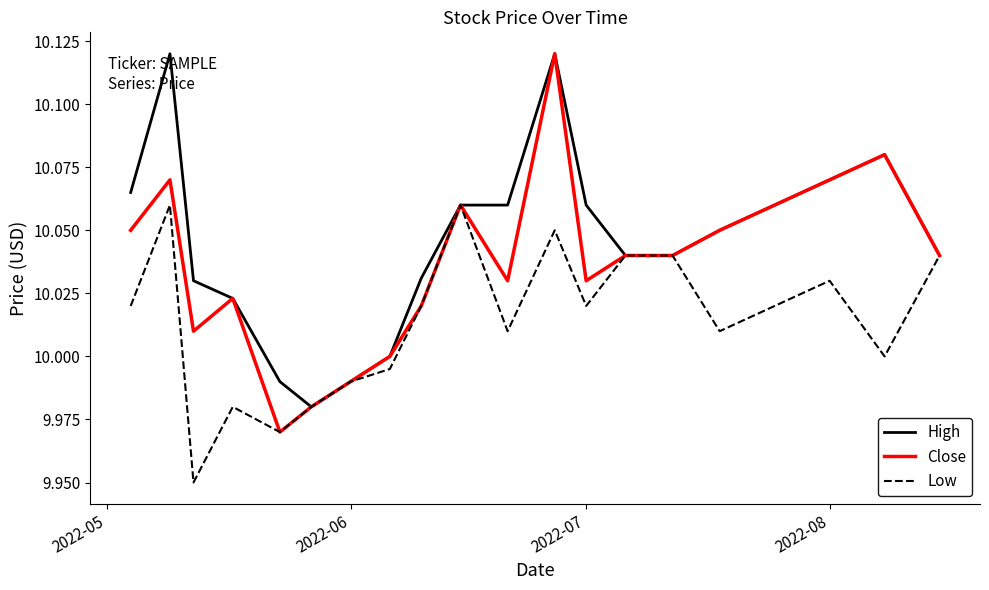

Which series has the largest range (max minus min)?

Close